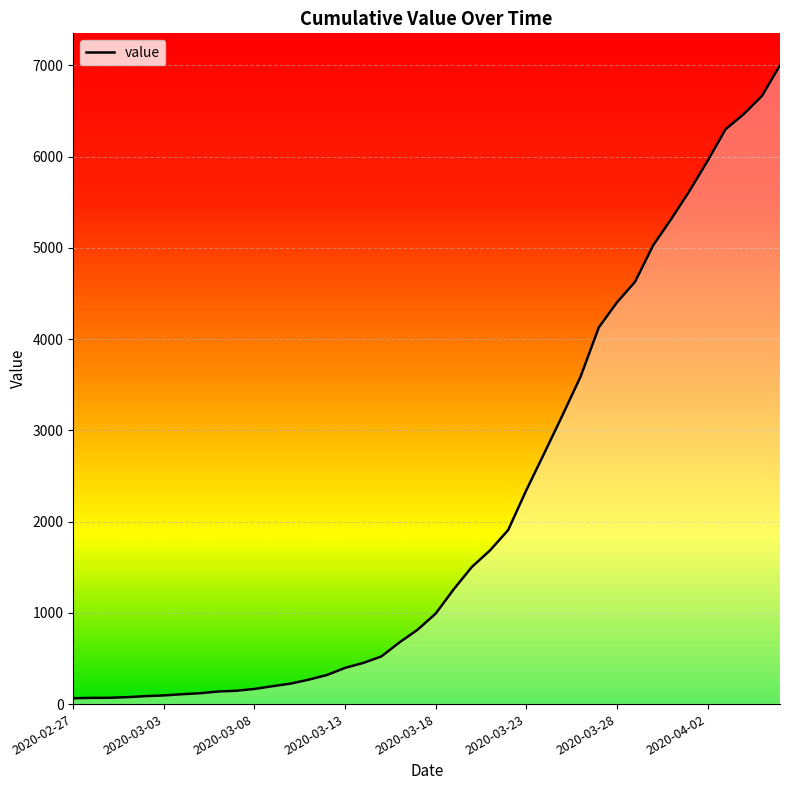

What is the difference between the maximum and minimum values?

6938